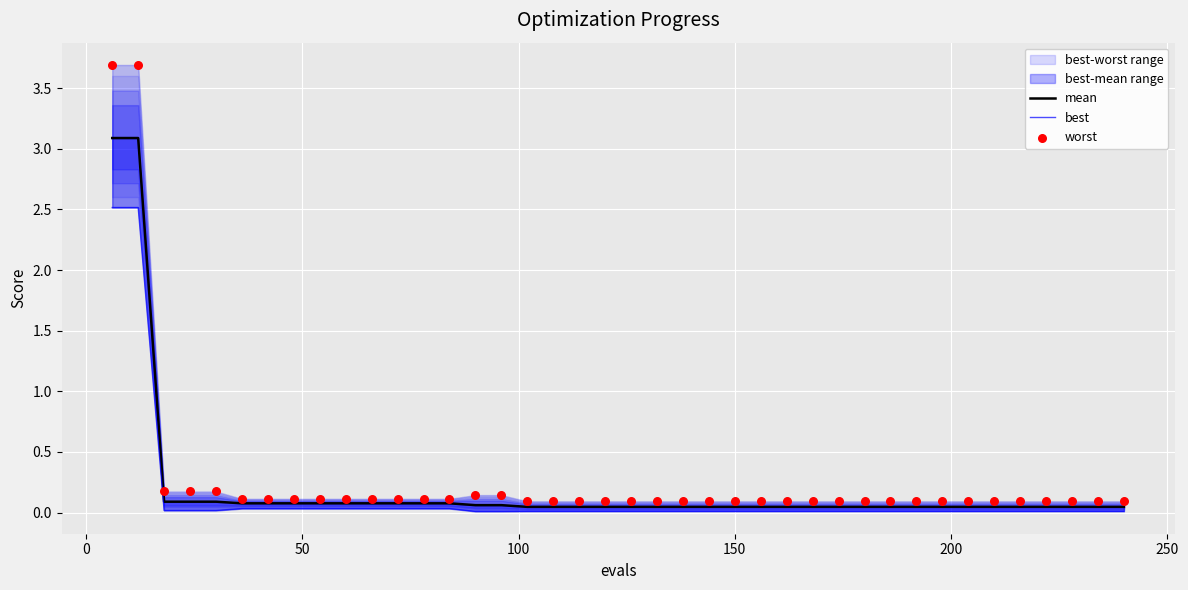

Which series has the largest Y range (max minus min)?

worst